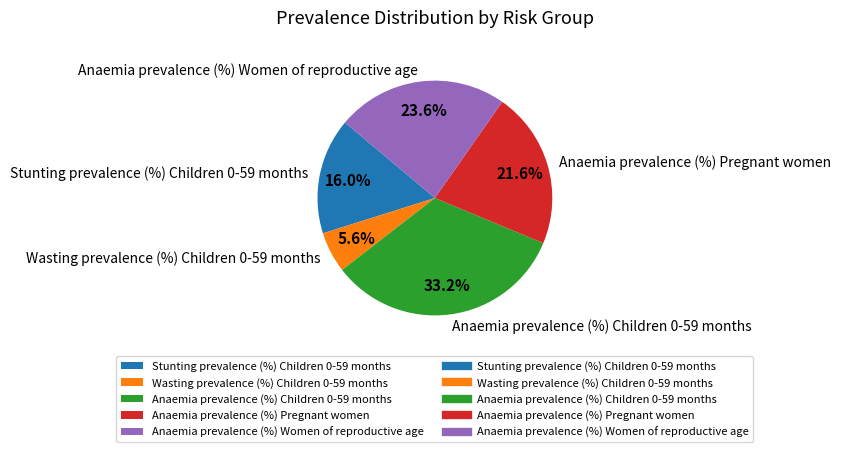

Which slice is the largest?

Anaemia prevalence (%) Children 0-59 months